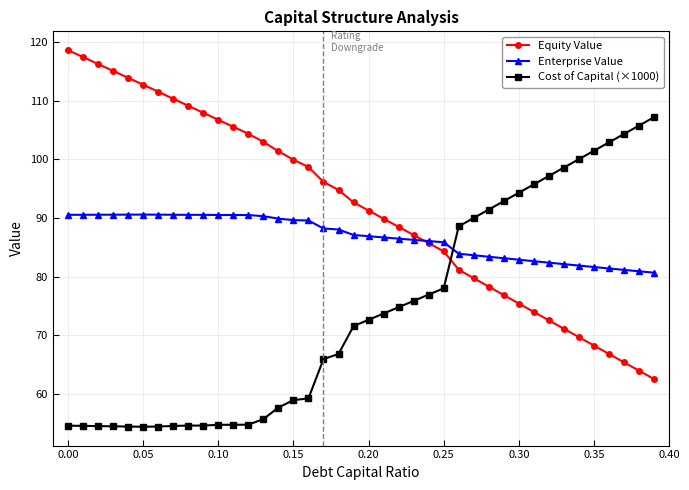

Is this an area chart (filled region under the line)?

No